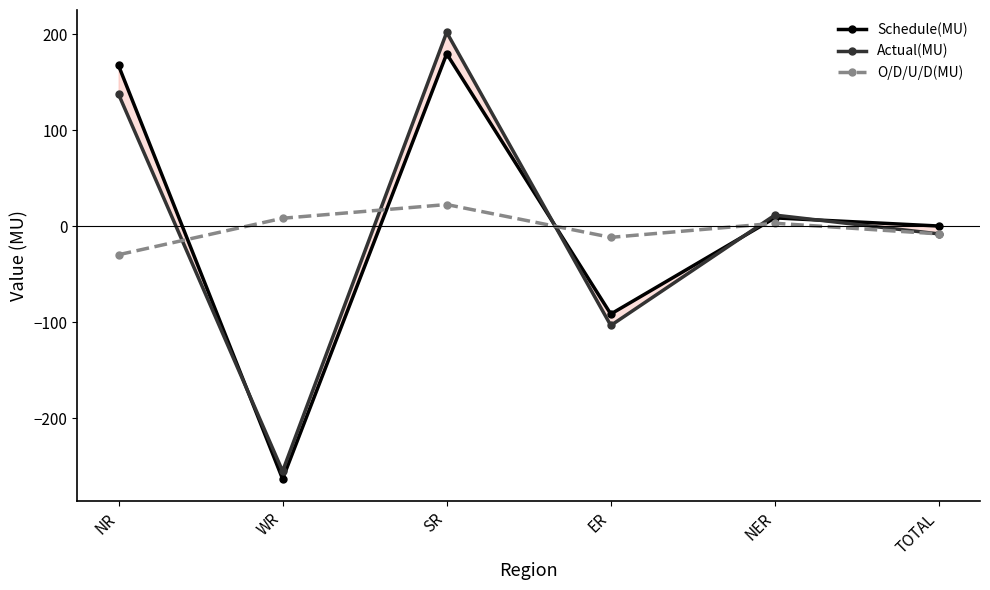

What is the difference between the maximum and minimum values in the O/D/U/D(MU) series?

52.3